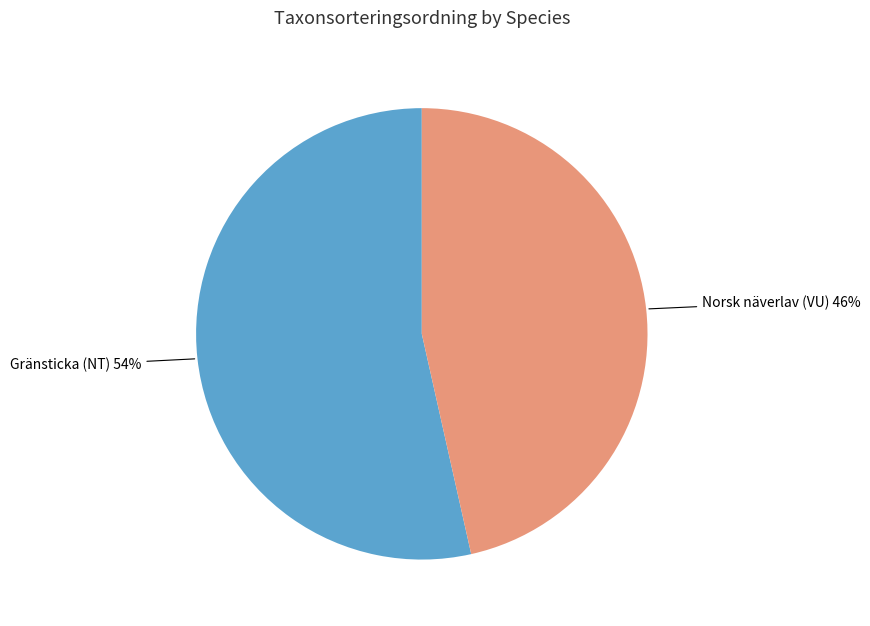

Is it true that Norsk näverlav (VU) is 38% of the pie?

False